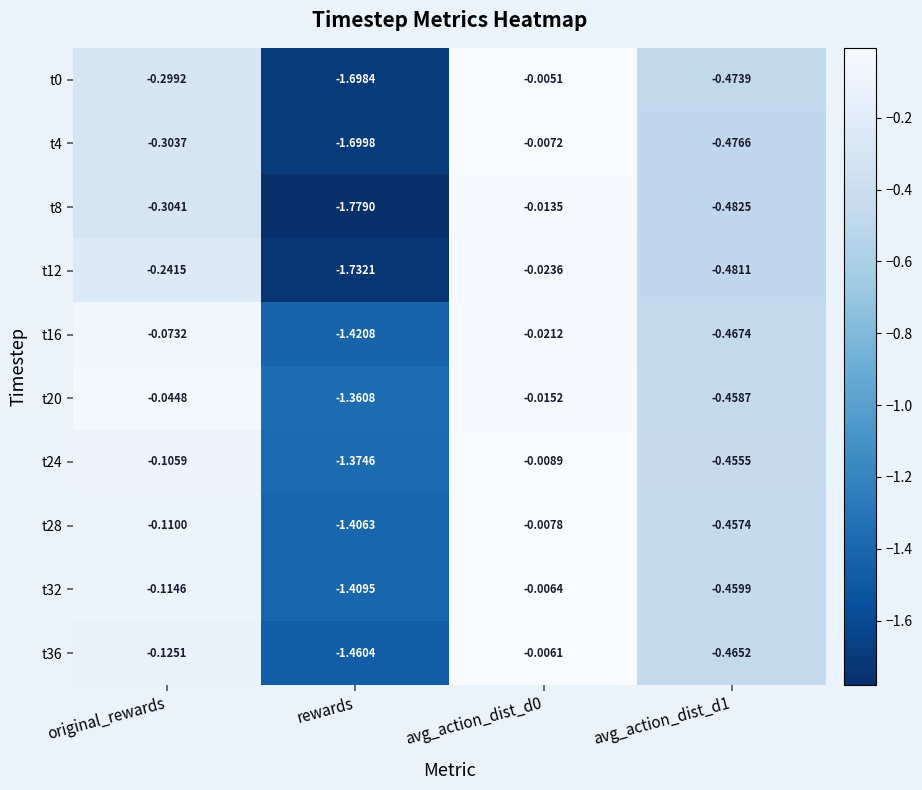

At which label does t16 reach its minimum?

rewards